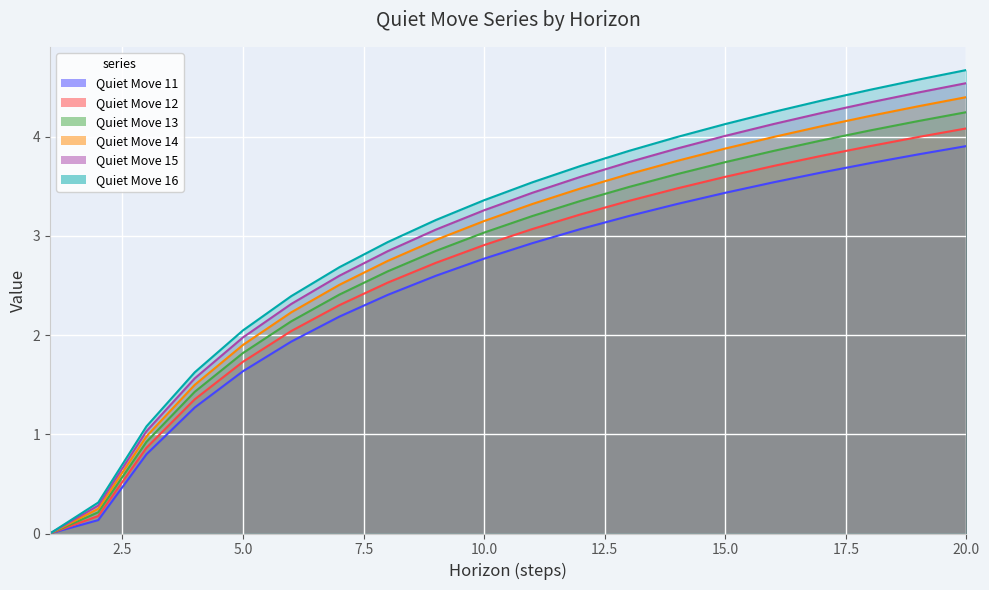

What is the sum of all Quiet Move 16 values?

61.2